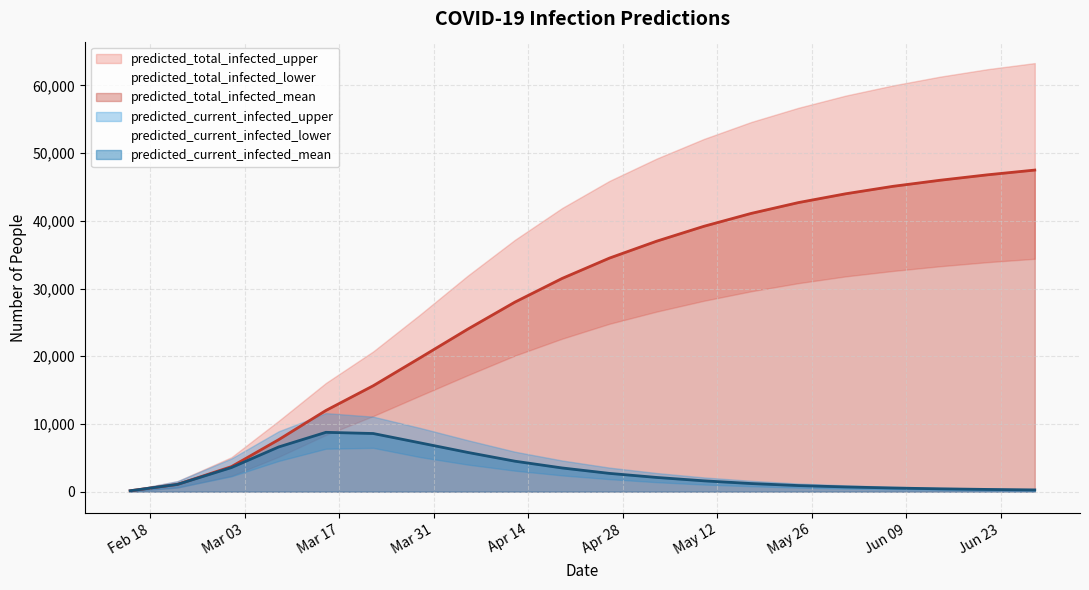

What is the total value across all series at 2020-05-03?

119050